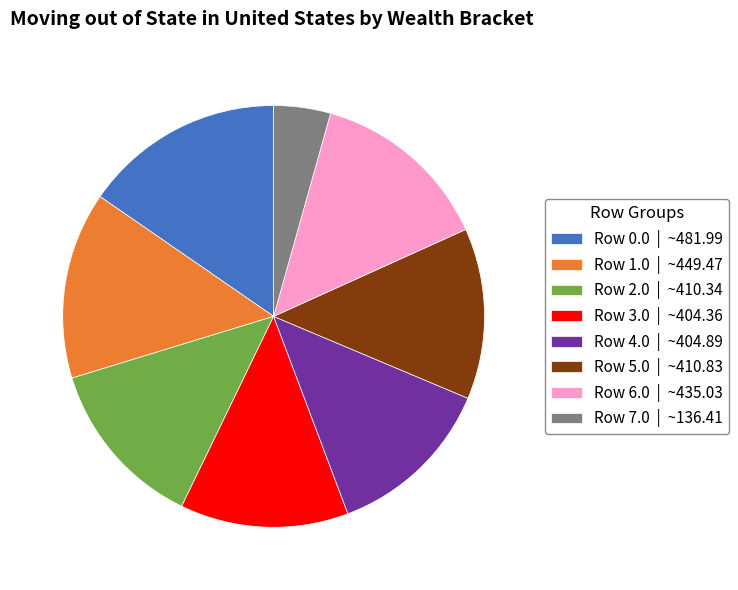

How many segments does this pie chart have?

8